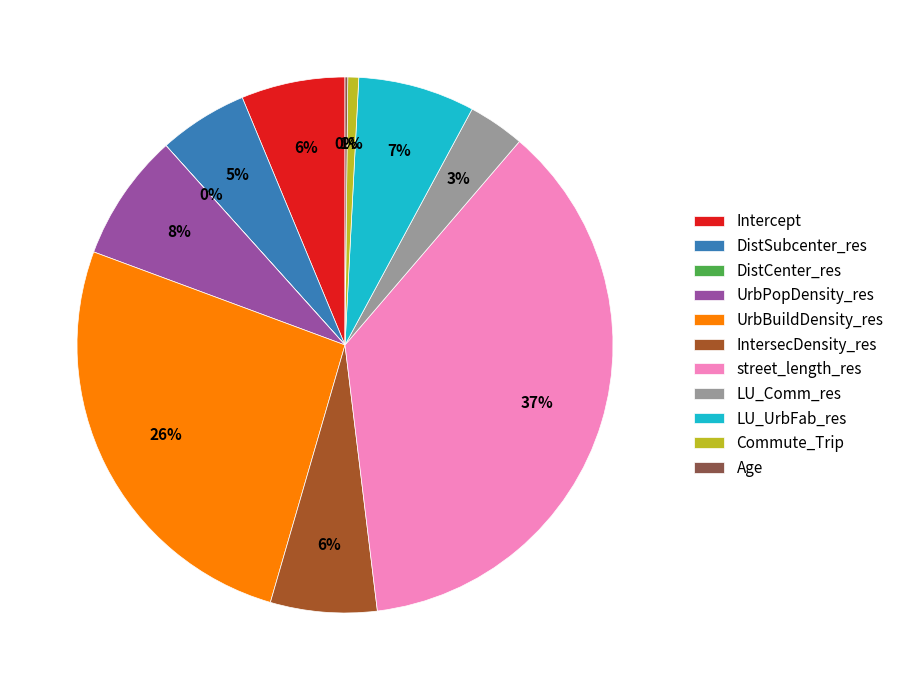

To the nearest percent, what is the difference between the largest and smallest slice percentages?

37%